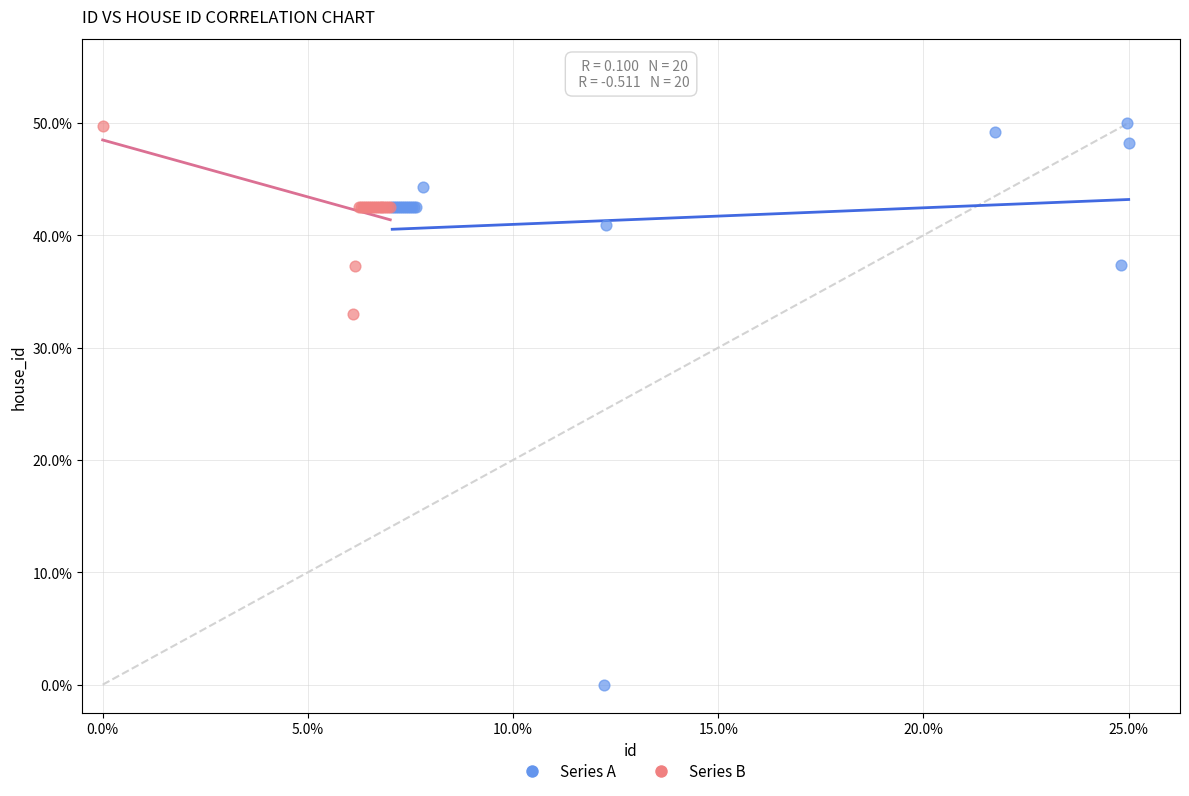

What are all the series names shown in the legend?

Series A, Series B